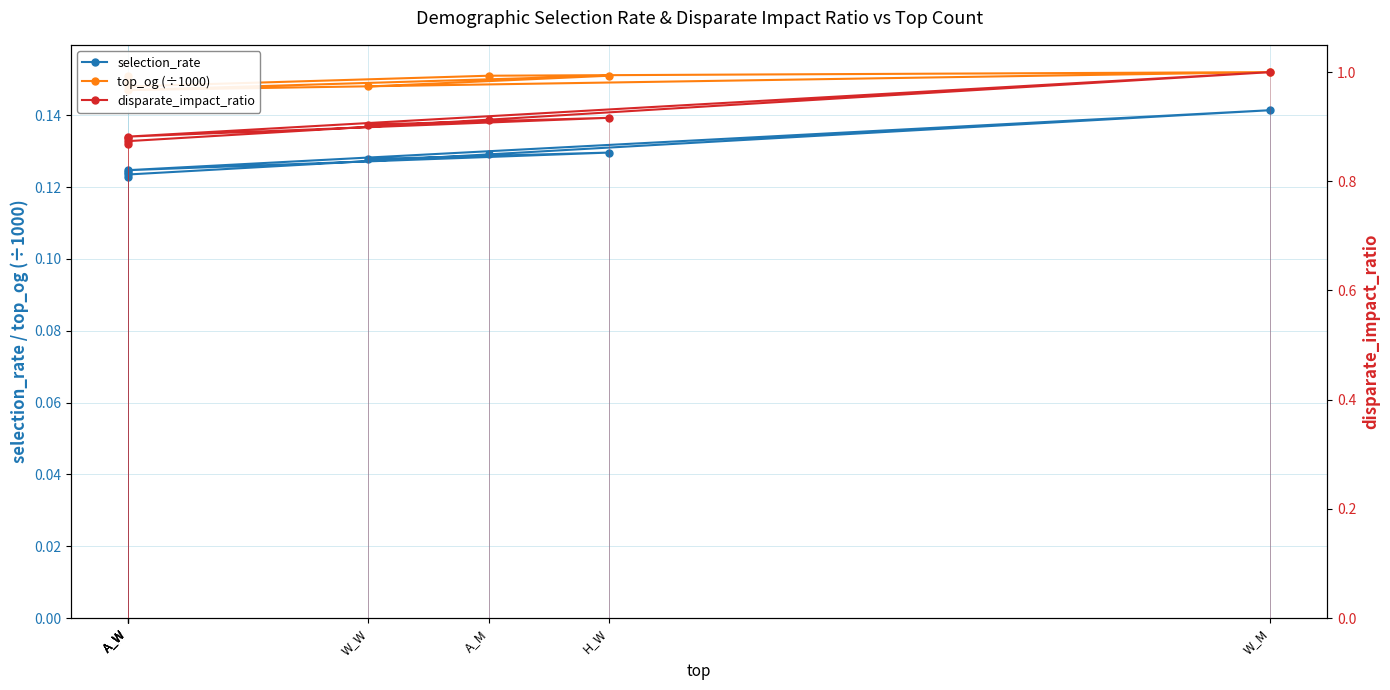

What is the label of the 4th point from the right?

A_M